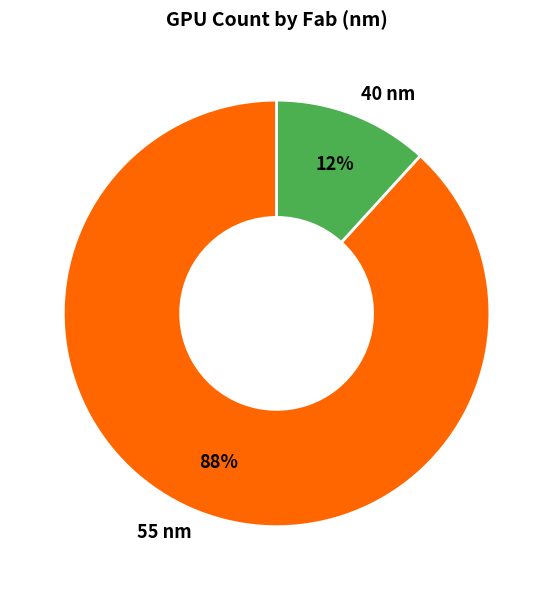

True or false: 40 nm accounts for 5% of the total.

False